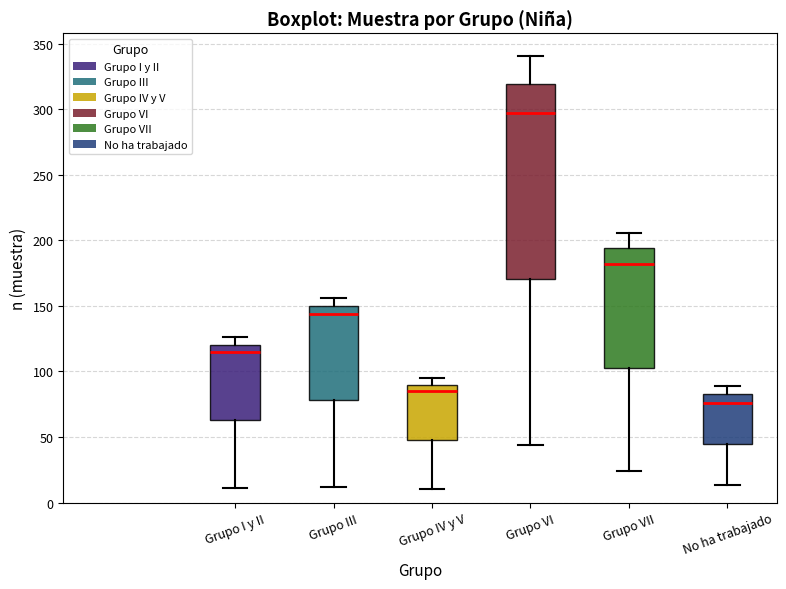

Which box is the tallest, from its lower edge to its upper edge?

Grupo VI